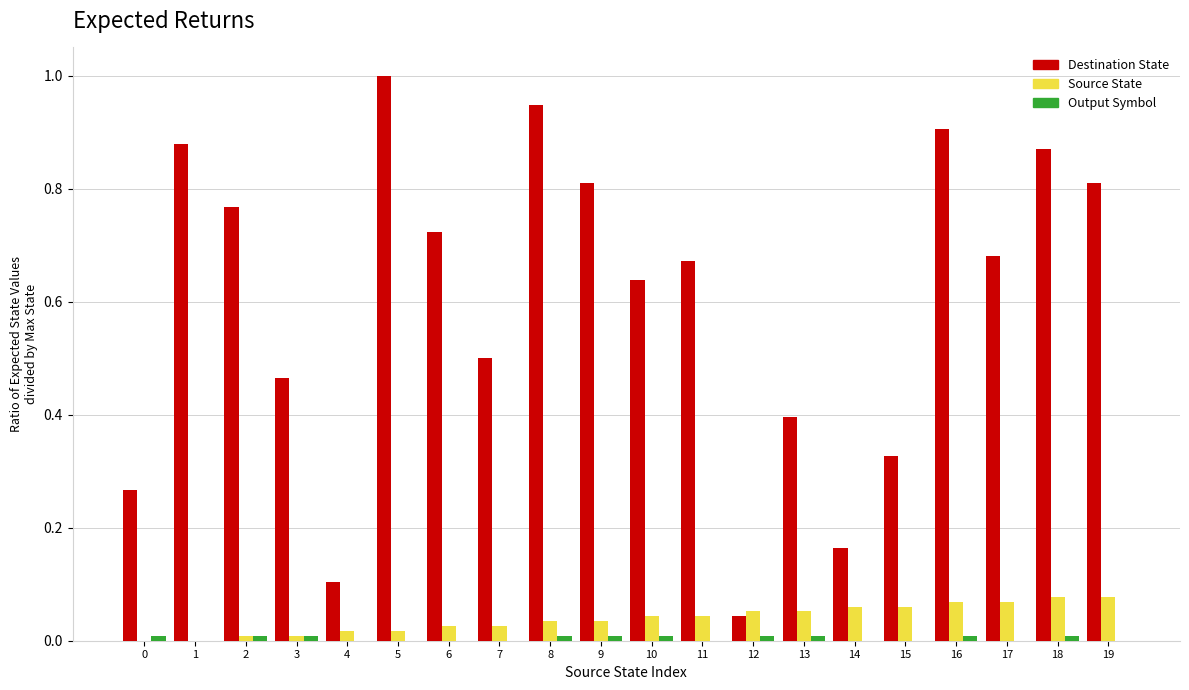

What is the greatest value displayed?

1.0